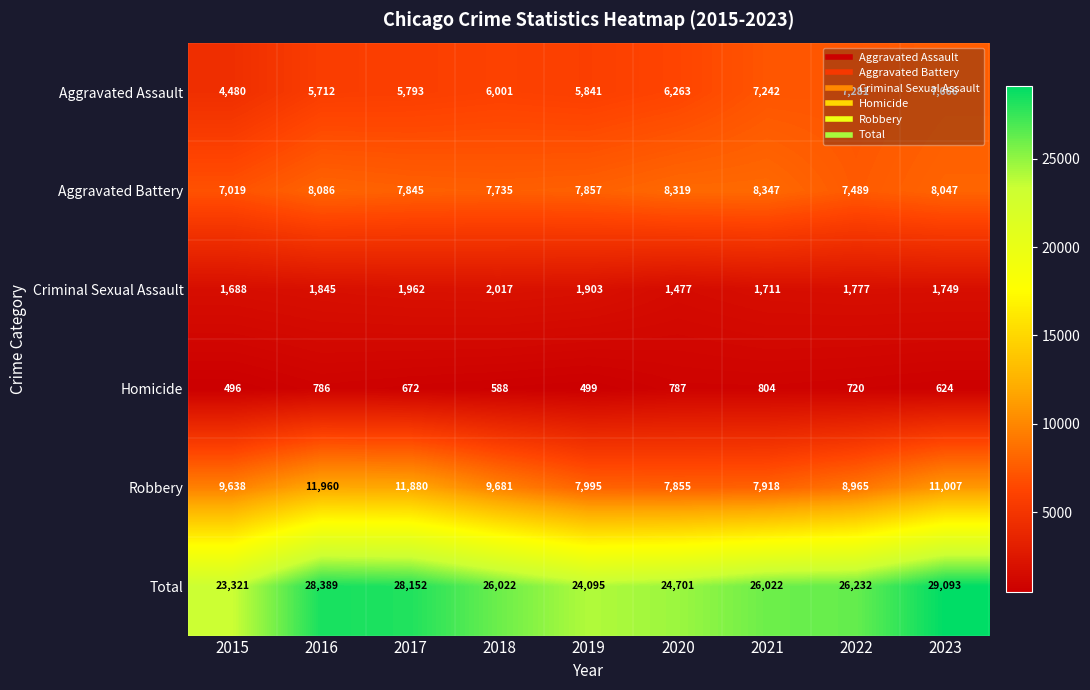

At 2020, list the series in order from largest to smallest.

Total, Aggravated Battery, Robbery, Aggravated Assault, Criminal Sexual Assault, Homicide